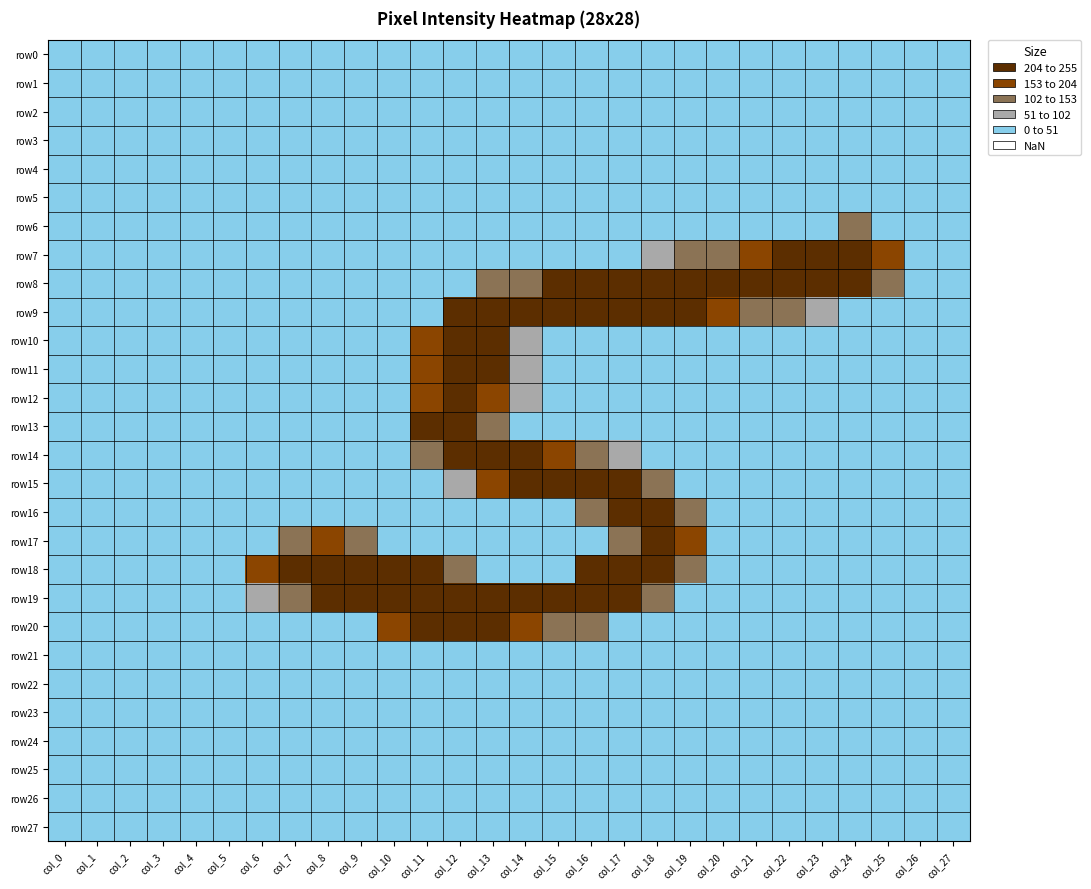

Between col_4 and col_11, which is larger?

col_4